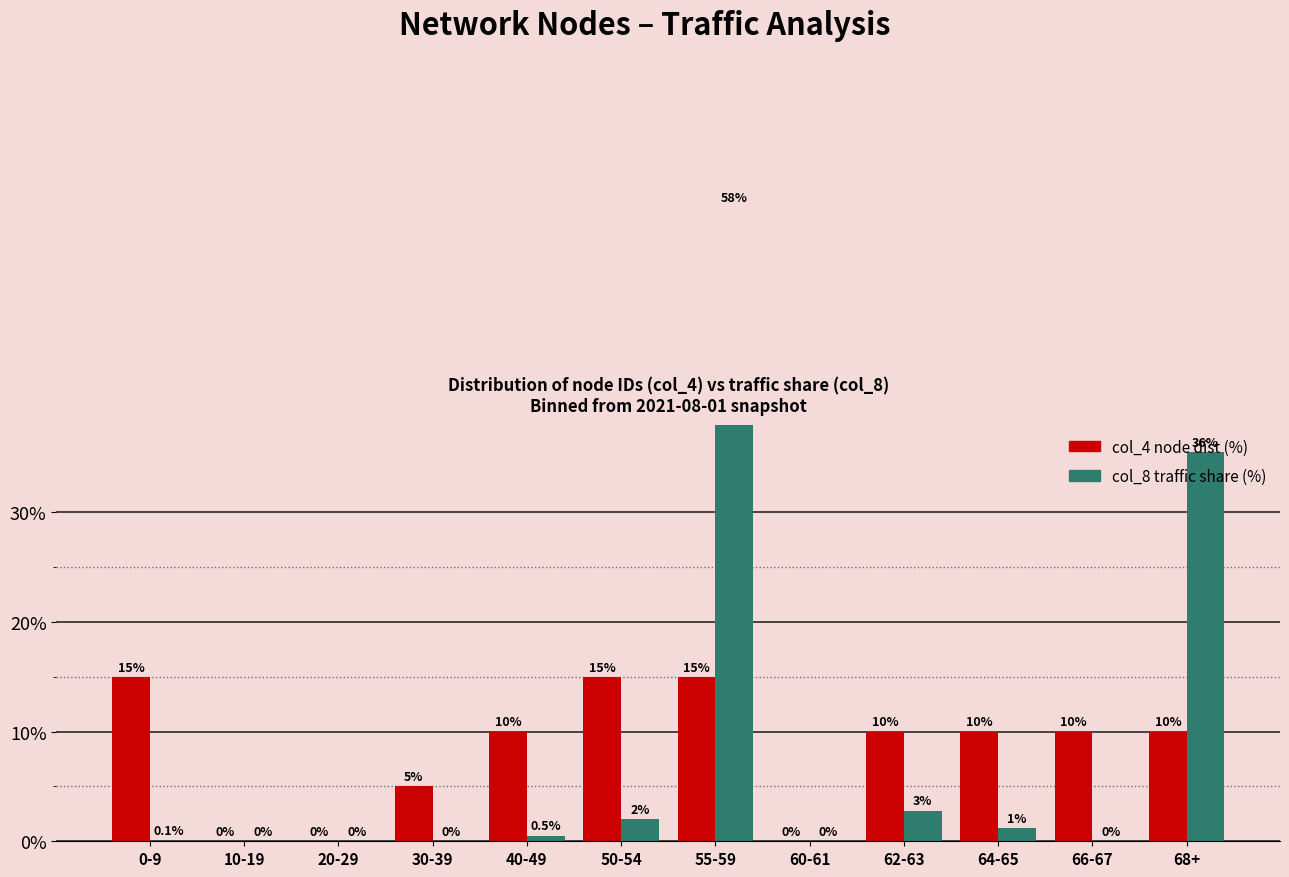

At which label does col_4 node dist (%) reach its peak?

0-9